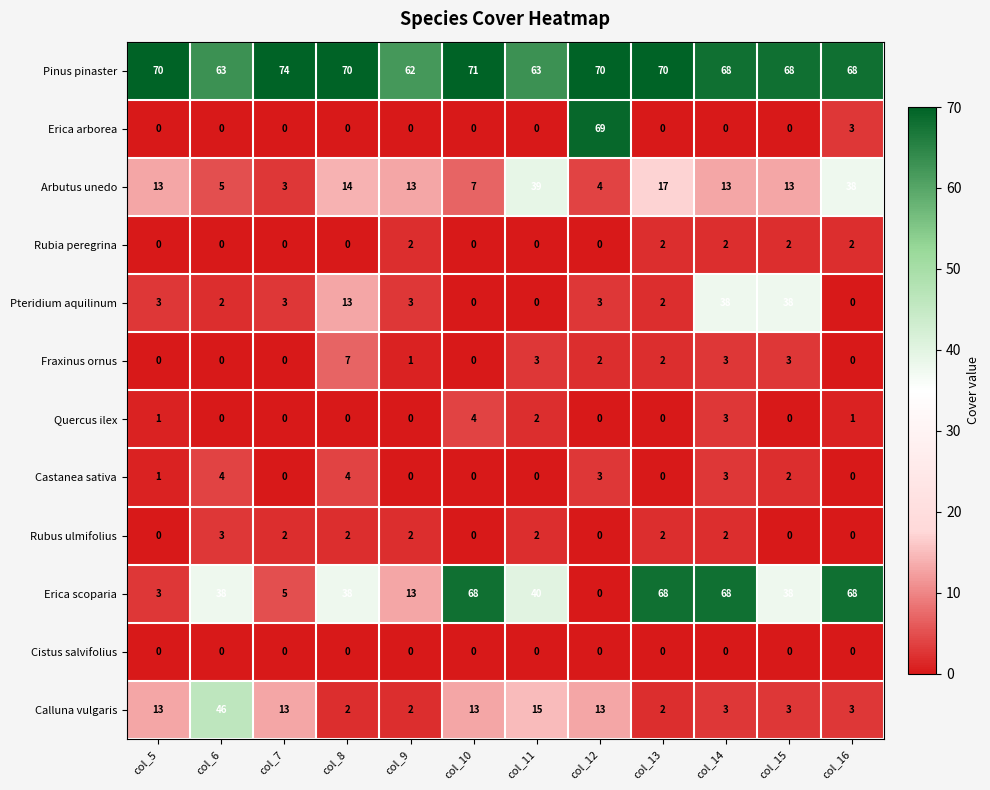

Which series has the widest spread of values?

Erica arborea